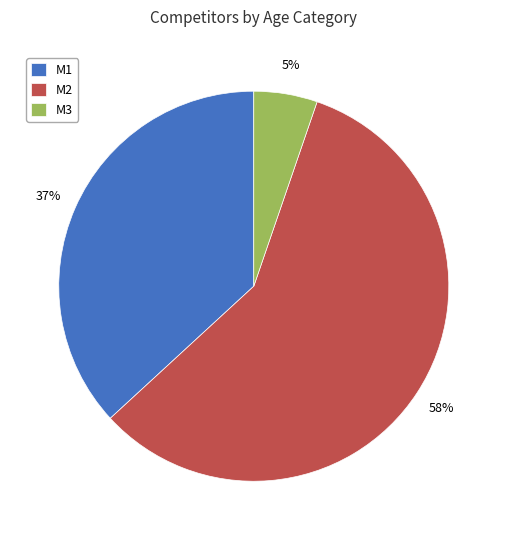

What is the ratio of the value at M1 to the value at M2?

0.6